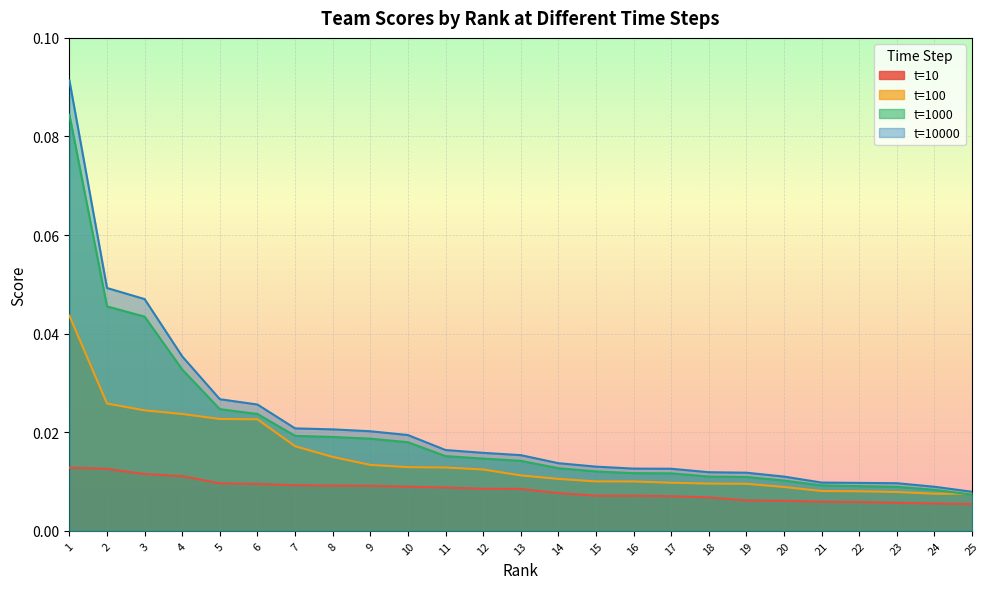

Is it true that t=1000 equals 0.0 at 15?

True